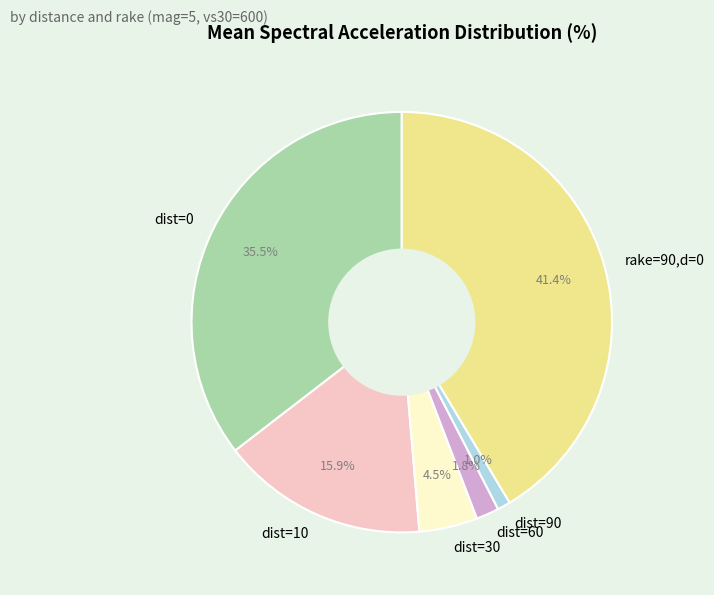

To the nearest percent, what percentage of the pie is dist=90?

1%